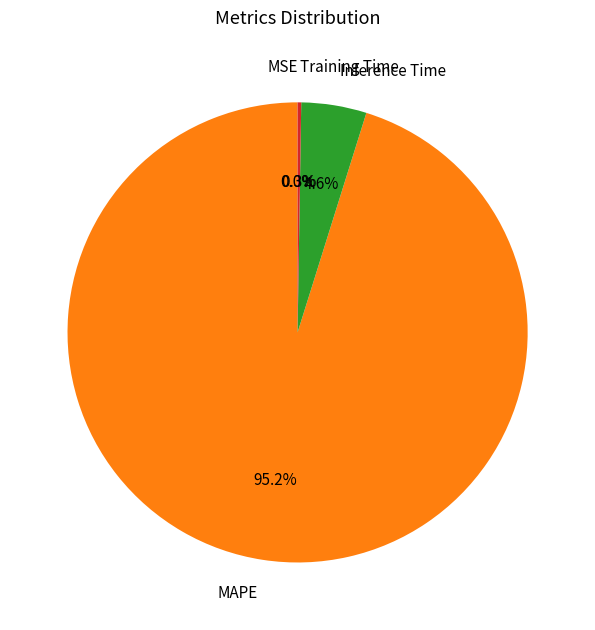

Does MAPE represent more than half of the total?

Yes